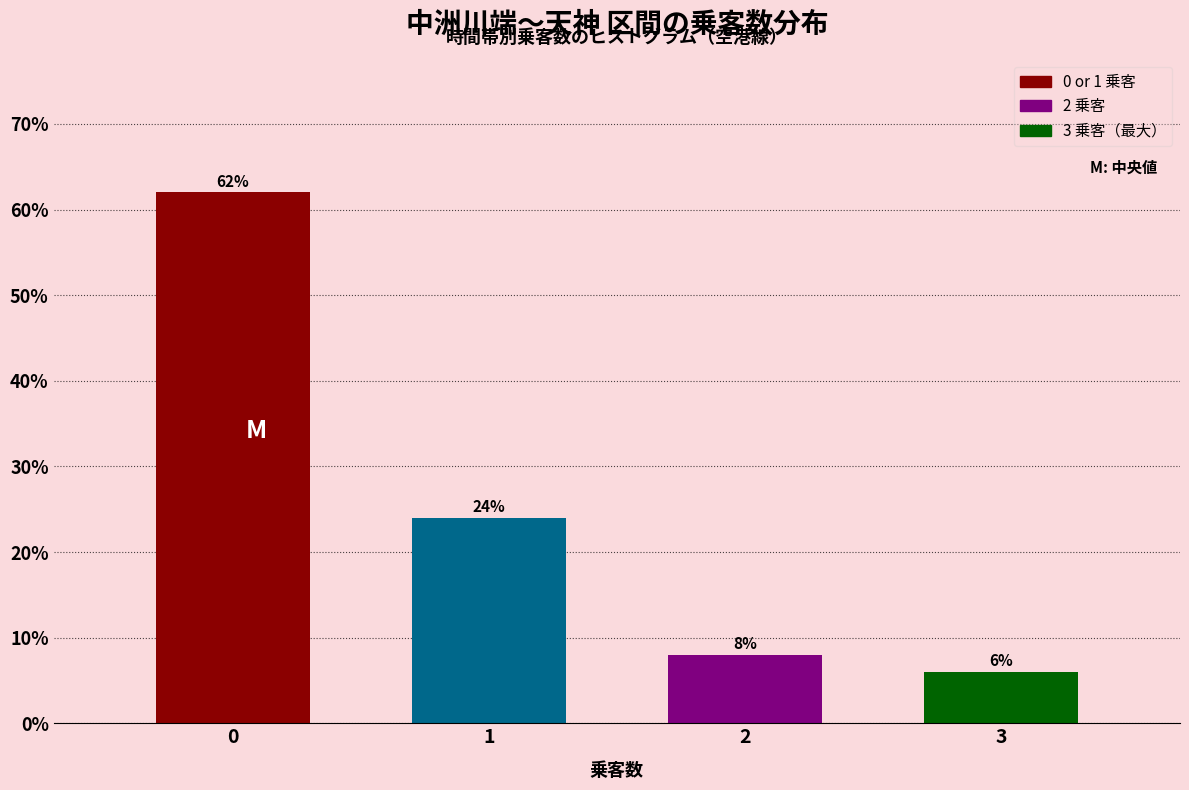

Reading left to right, what are all the values shown in this chart?

0=62	1=24	2=8	3=6